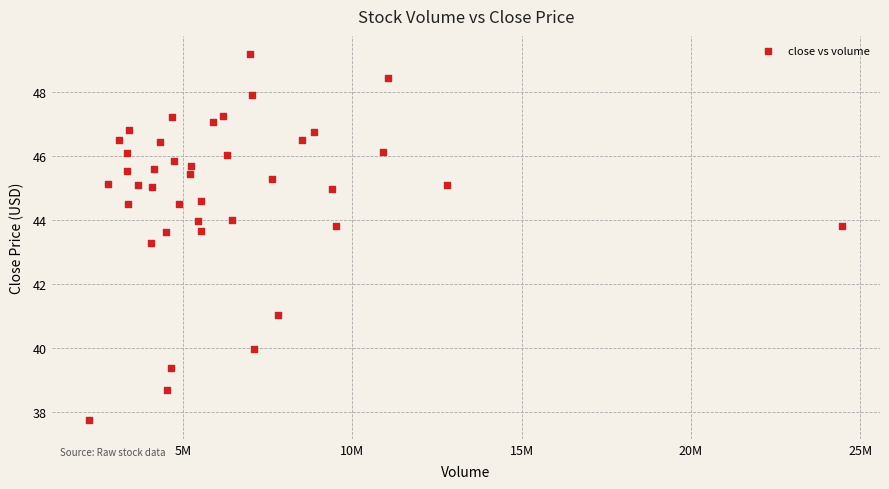

What is the range of X values (max minus min)?

22247352.0